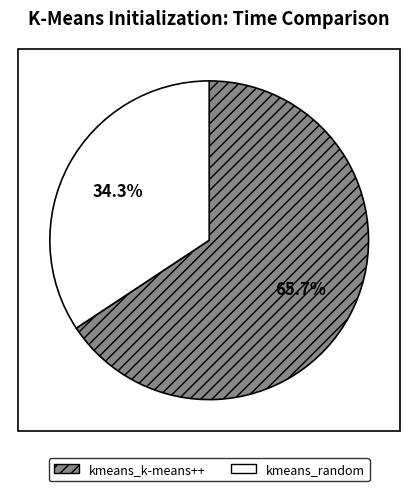

What percentage is NOT represented by kmeans_k-means++?

34.3%